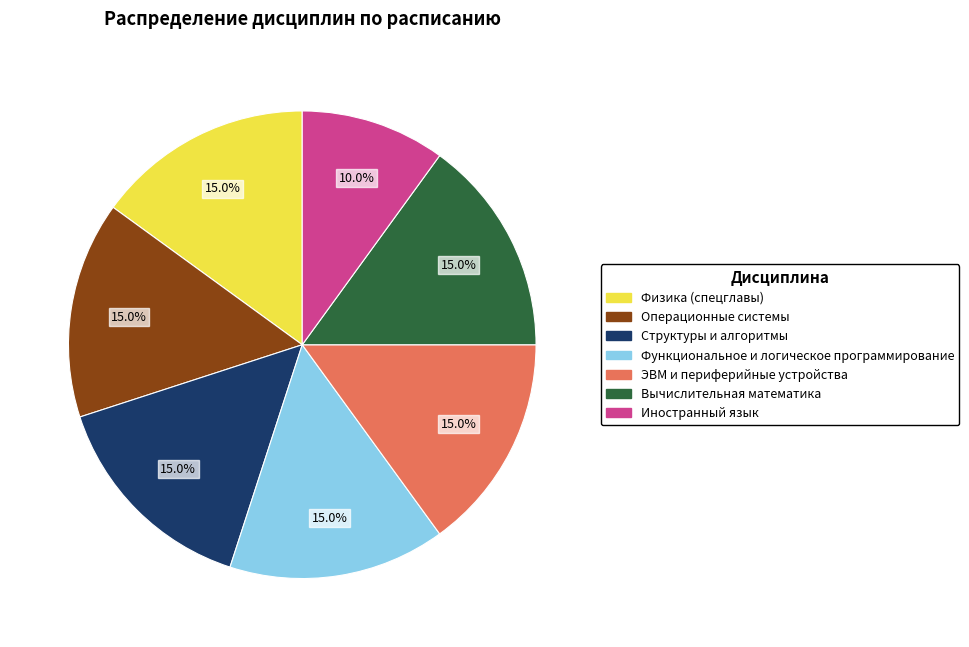

Is there a majority slice in this chart?

No